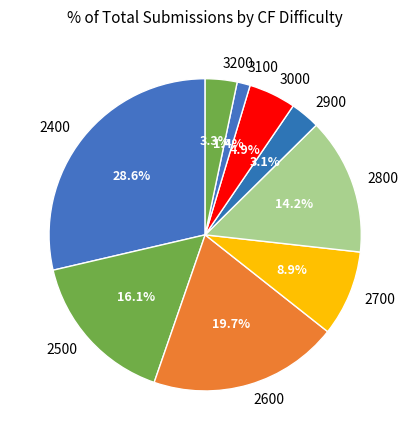

What percentage is the 2700 slice, to the nearest percent?

9%